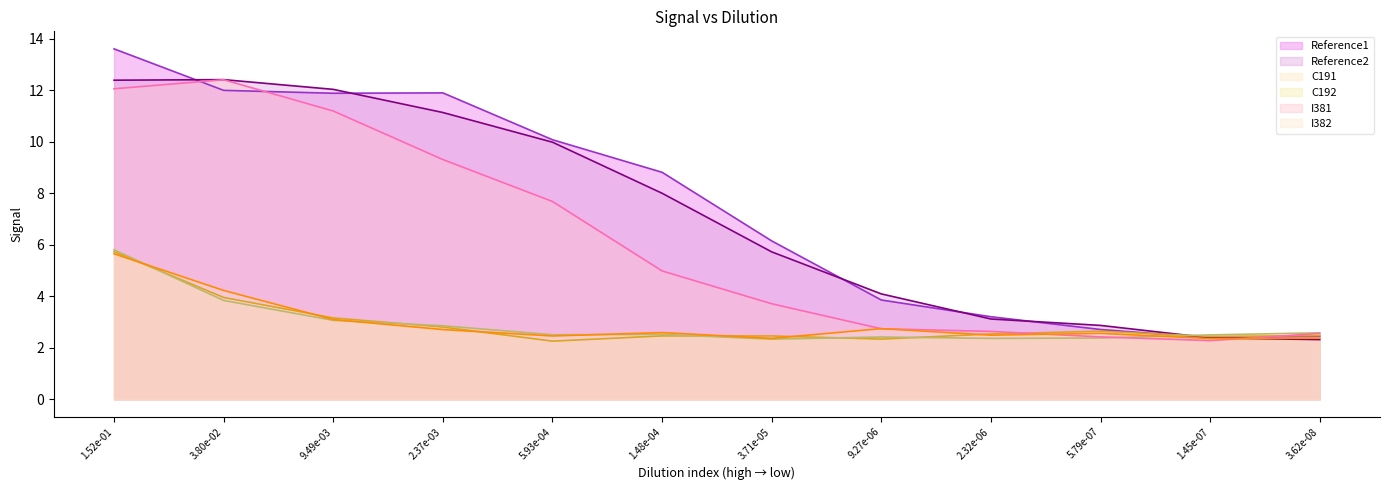

At which label does Reference2 reach its minimum?

3.62e-08